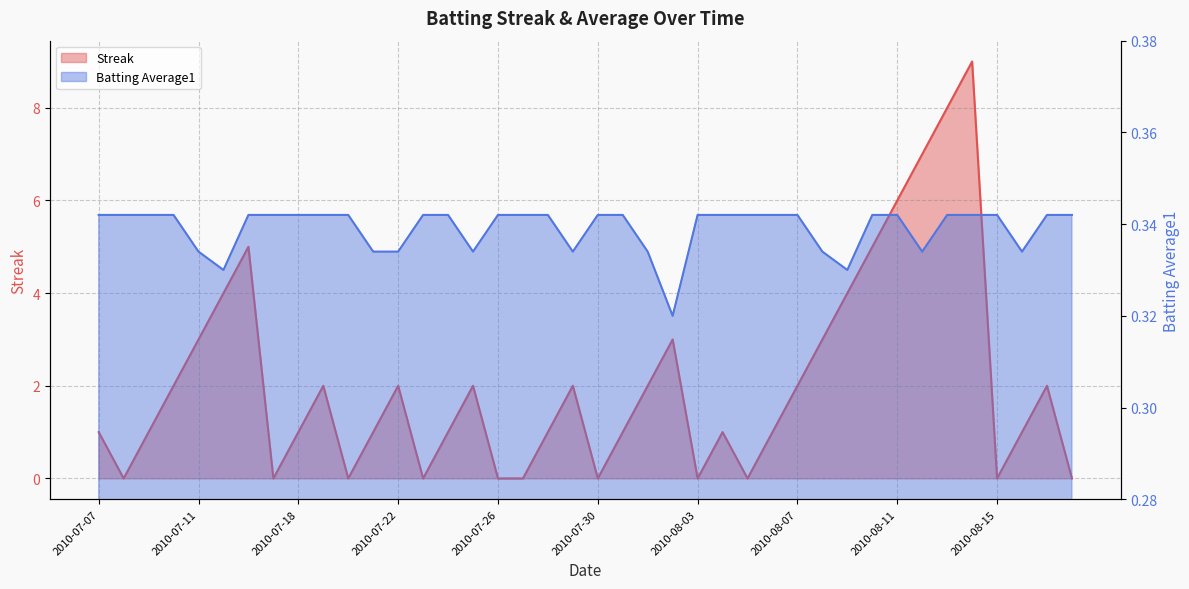

The Batting Average1 series shows 0.5 at 2010-07-30. True or false?

False